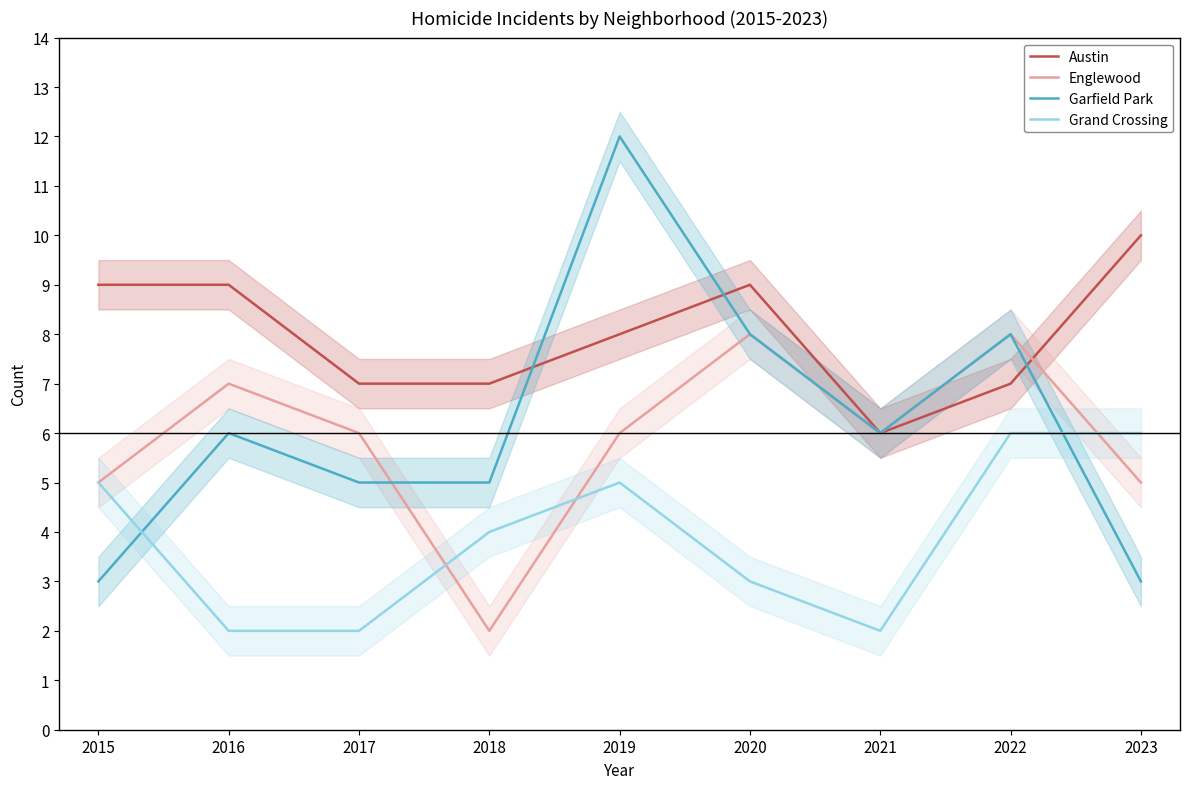

Which series changed the most between 2018 and 2019?

Garfield Park